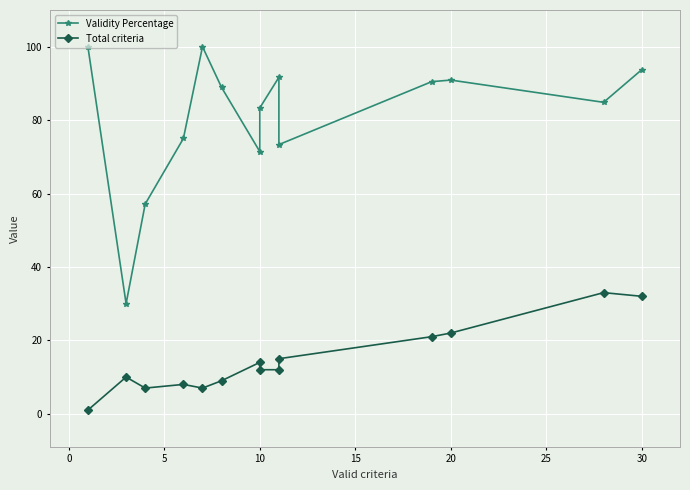

How many interior local valleys does the Validity Percentage series have?

4